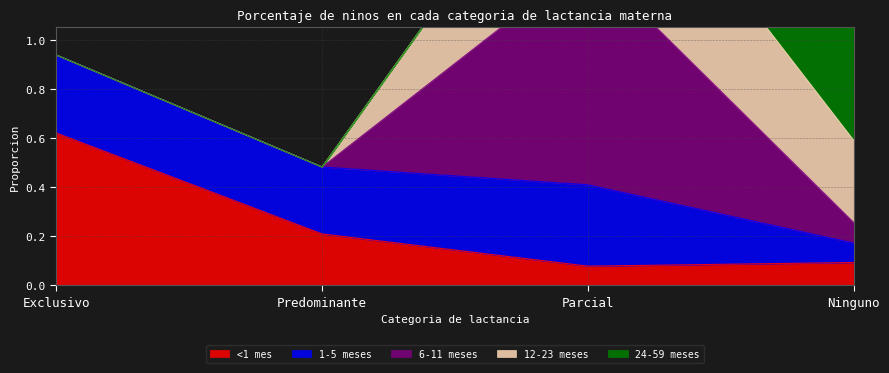

The value of 6-11 meses at Ninguno is 0.2. True or false?

False